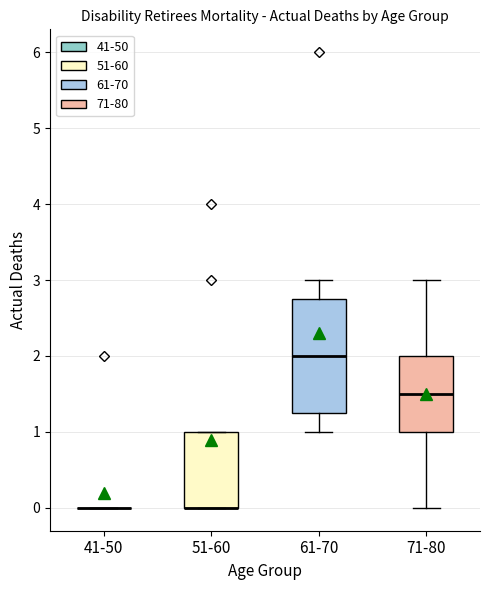

Comparing the boxes themselves (not the whiskers), which one is the tallest?

61-70